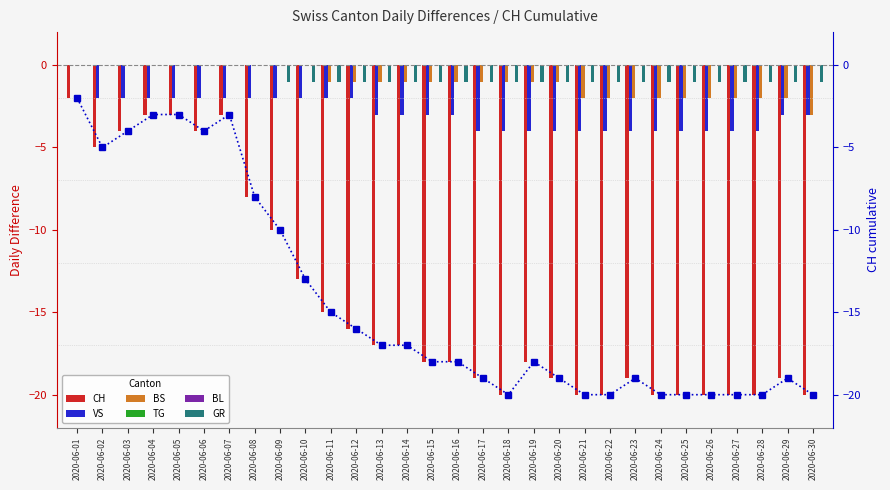

What is the difference between the highest and lowest values at 2020-06-19?

17